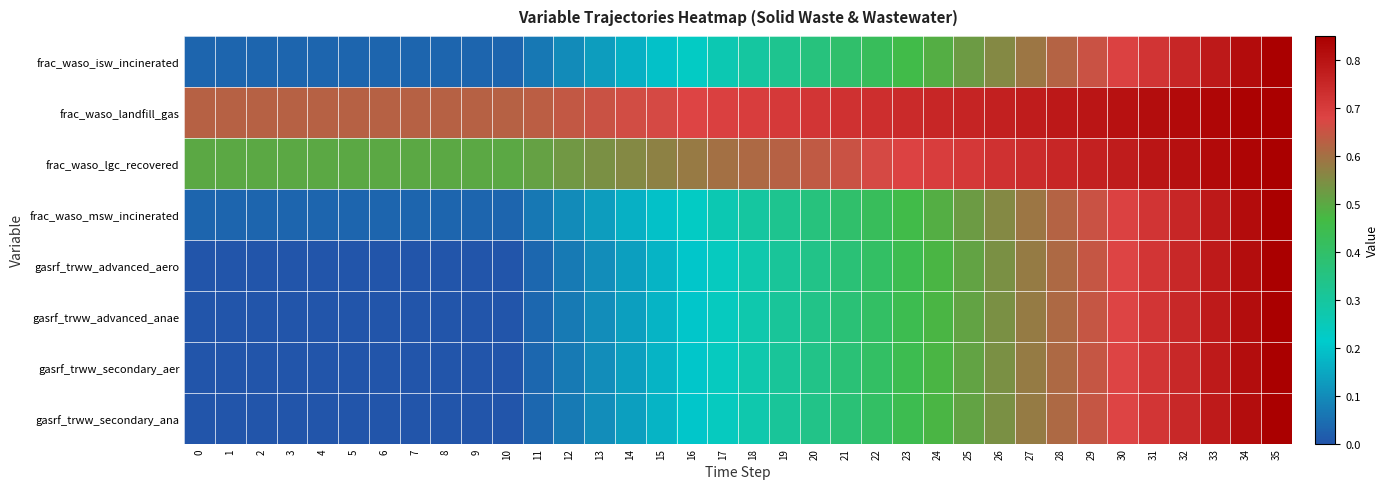

Which series has the largest total across all categories?

frac_waso_landfill_gas